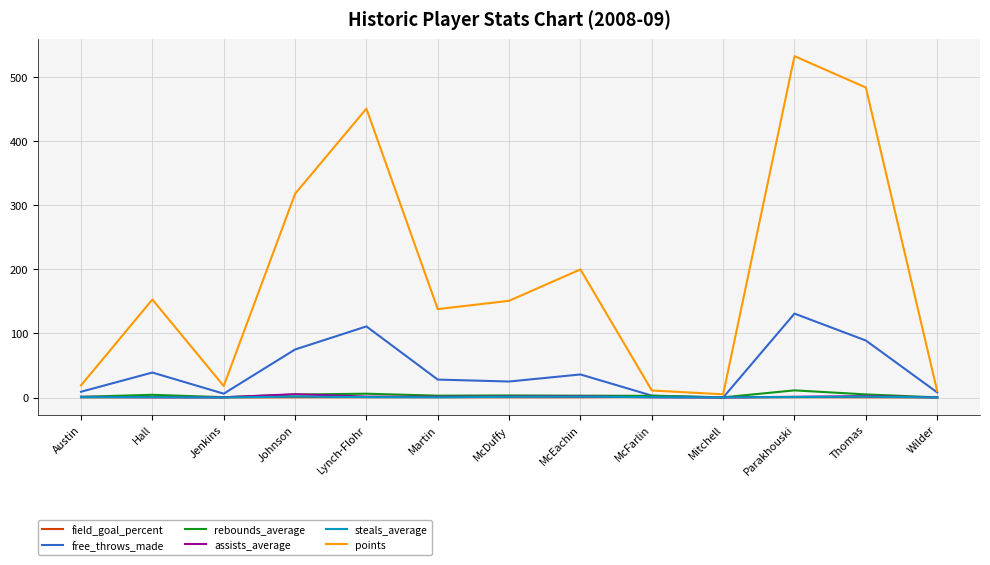

What is the lowest value of the field_goal_percent series?

0.1